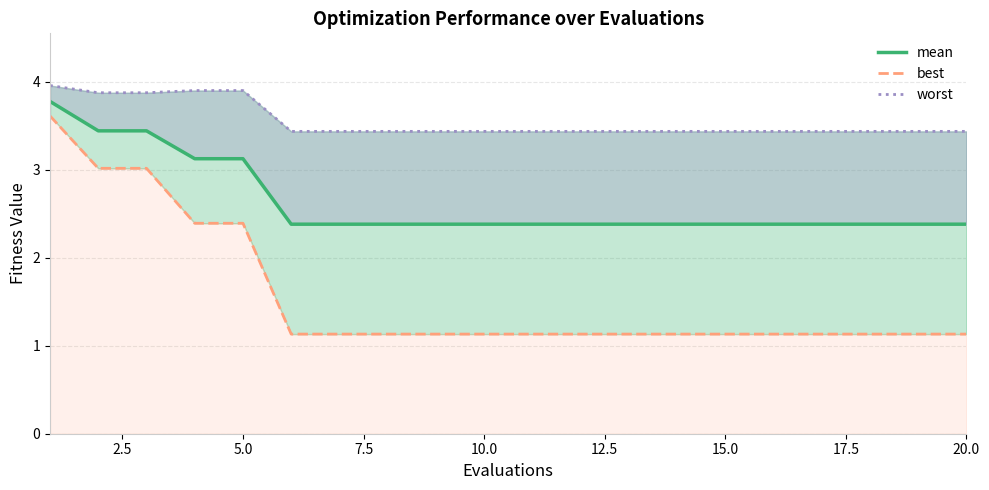

Is it true that mean equals 4.1 at 11?

False